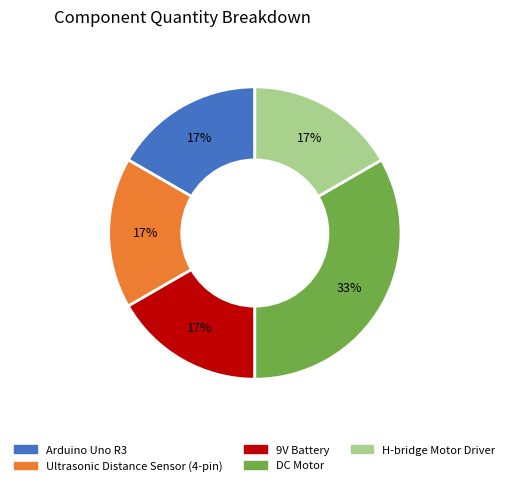

Is there a majority slice in this chart?

No